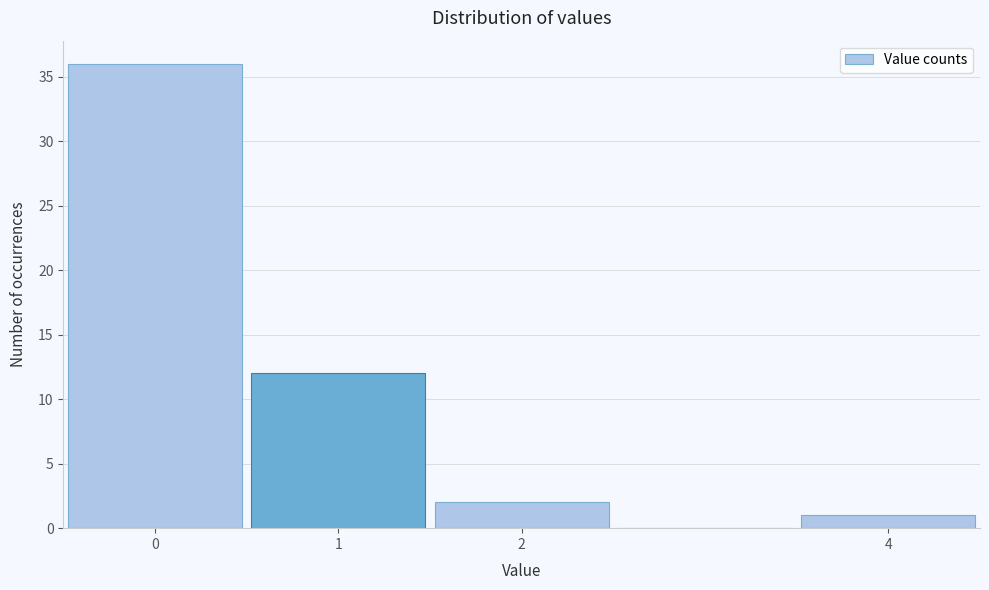

Reading left to right, list every bar in this chart as the range it spans on the x-axis followed by its height. The values are not printed on the chart, so give them approximately, as read against the axis.

-0.5 to 0.5: 36
0.5 to 1.5: 12
1.5 to 2.5: 2
2.5 to 3.5: 0
3.5 to 4.5: 1